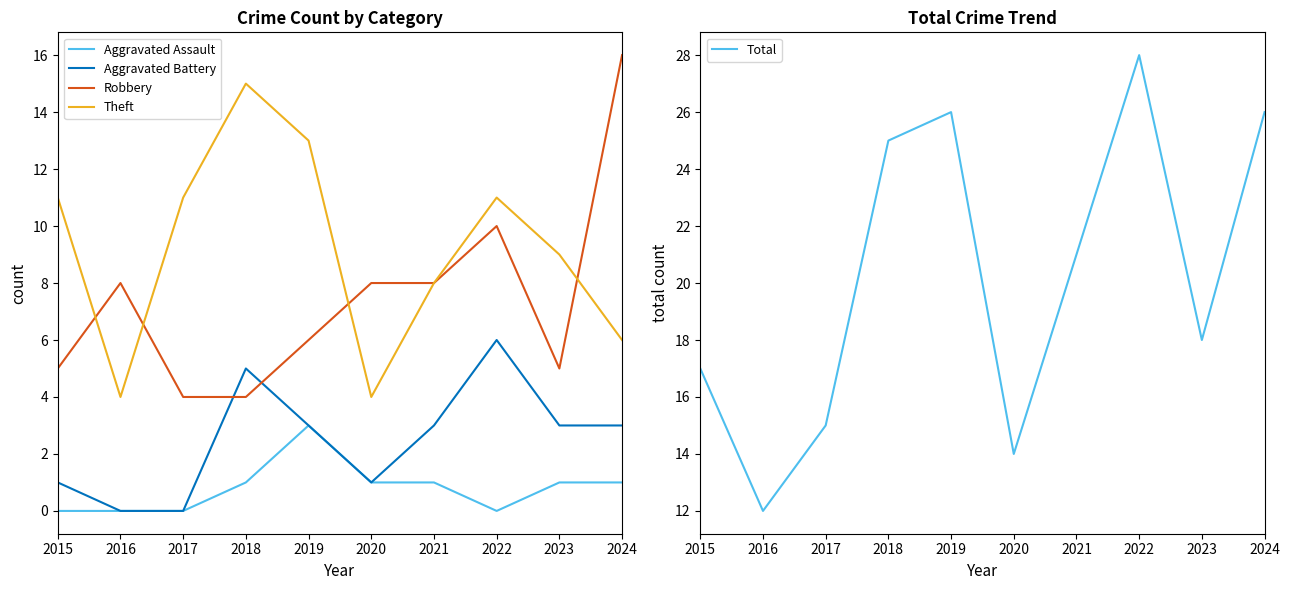

Reading right to left, extract all data points from this chart.

Aggravated Assault: 1	1	0	1	1	3	1	0	0	0
Aggravated Battery: 3	3	6	3	1	3	5	0	0	1
Robbery: 16	5	10	8	8	6	4	4	8	5
Theft: 6	9	11	8	4	13	15	11	4	11
Total: 26	18	28	21	14	26	25	15	12	17